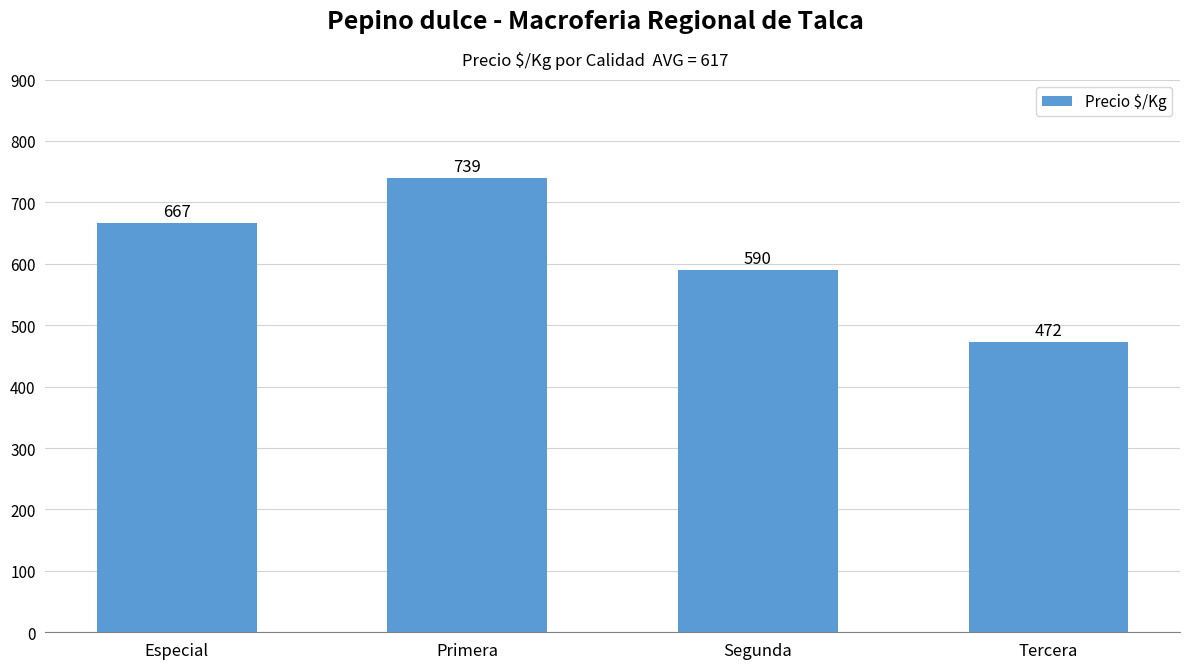

The chart shows a value of 1015 at Segunda. True or false?

False